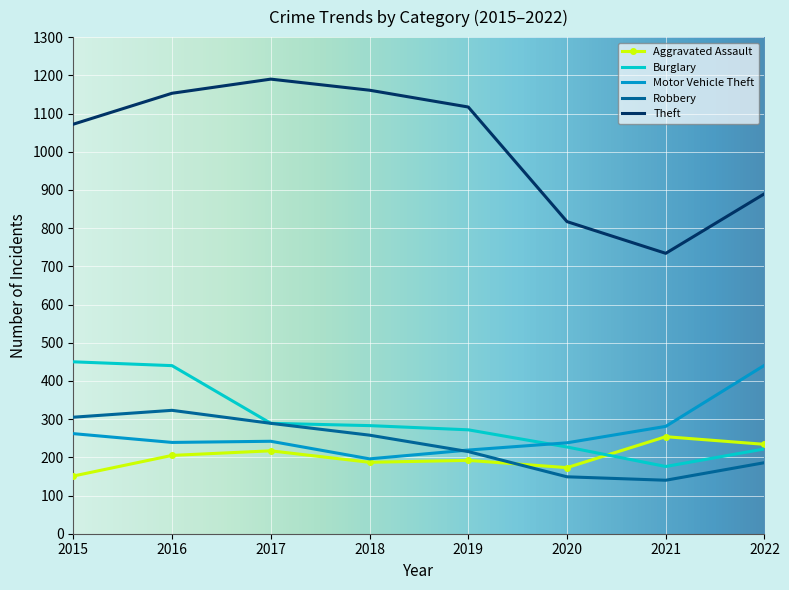

In Robbery, how many points are higher than both neighbors (excluding endpoints)?

1